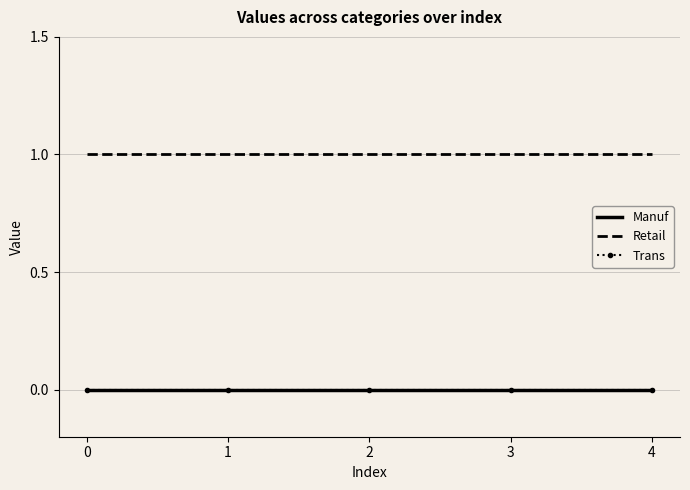

Is this an area chart (filled region under the line)?

No